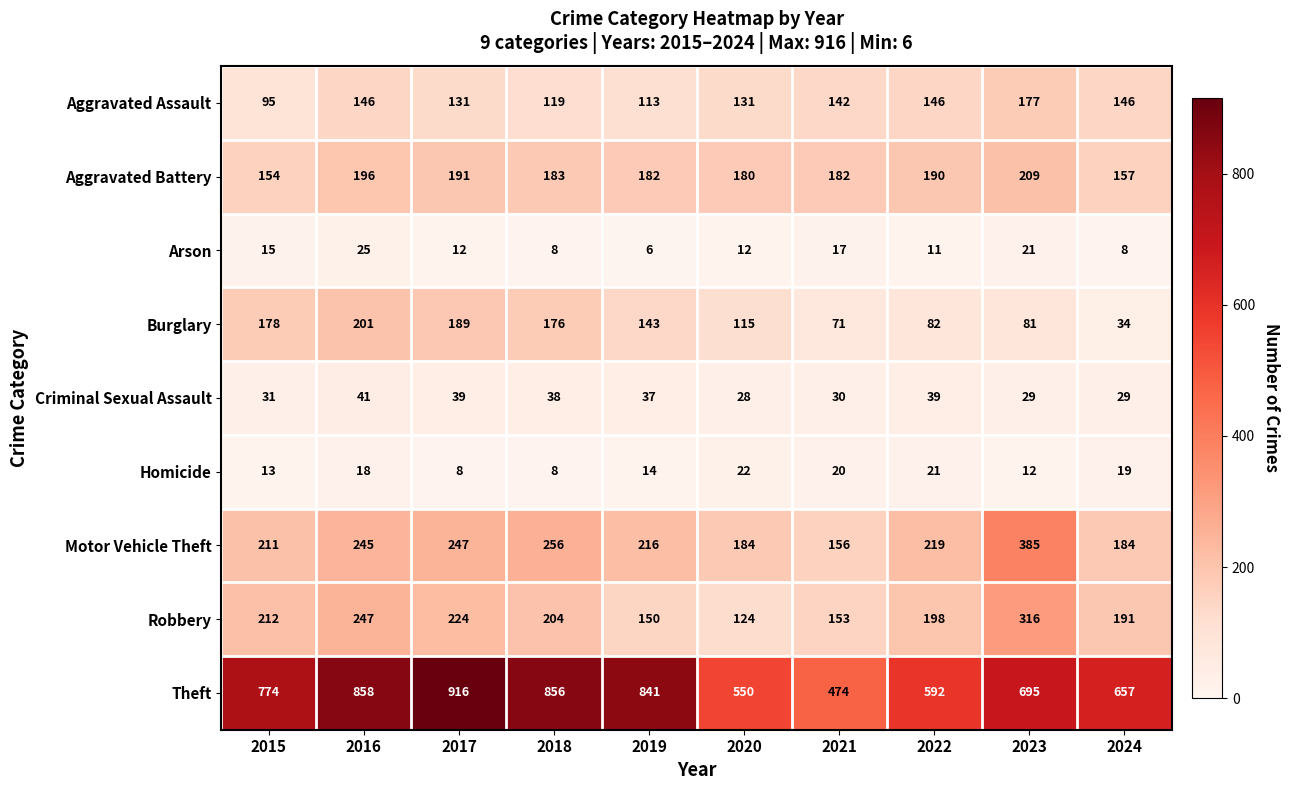

At how many categories does at least one series exceed 86?

10